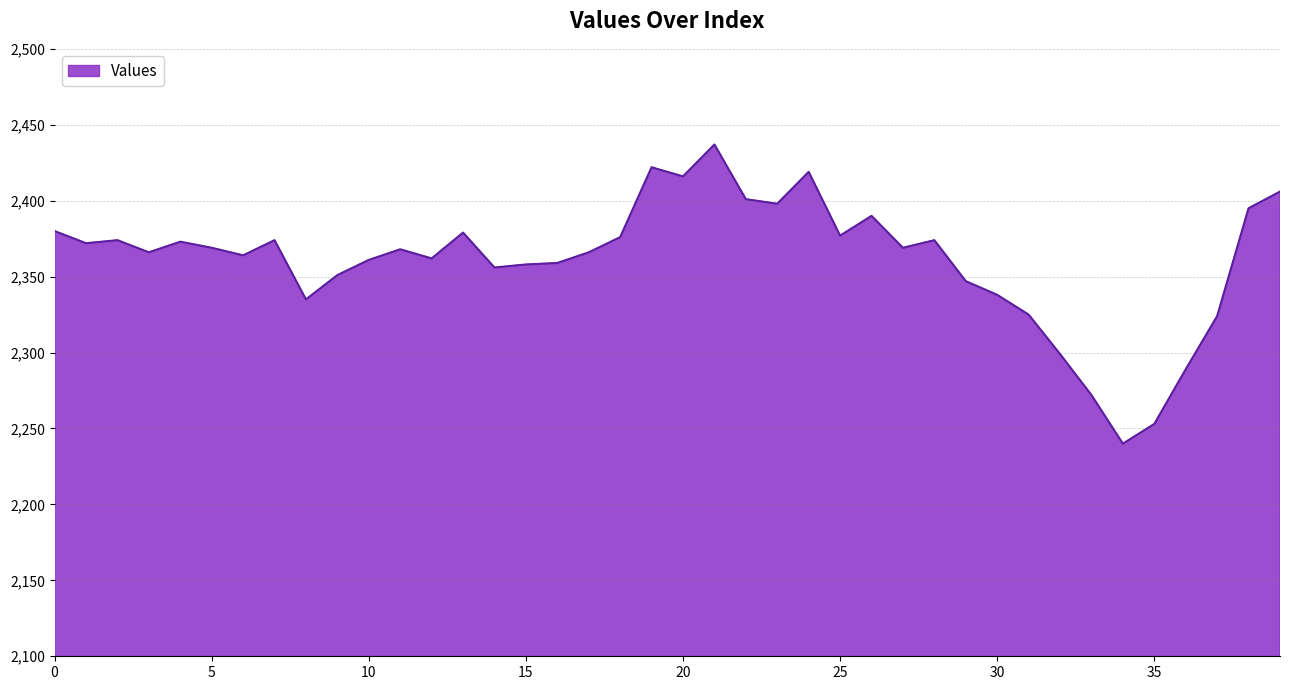

What is the difference between the maximum and minimum values?

197